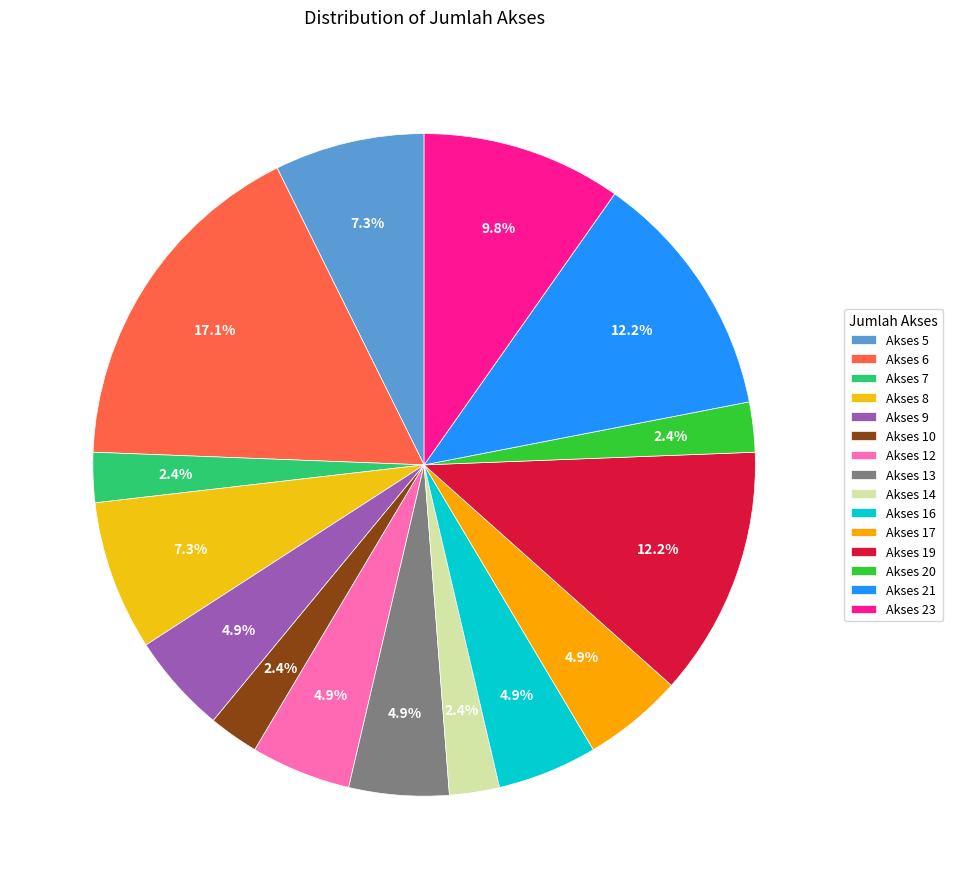

Does any single category account for the majority?

No